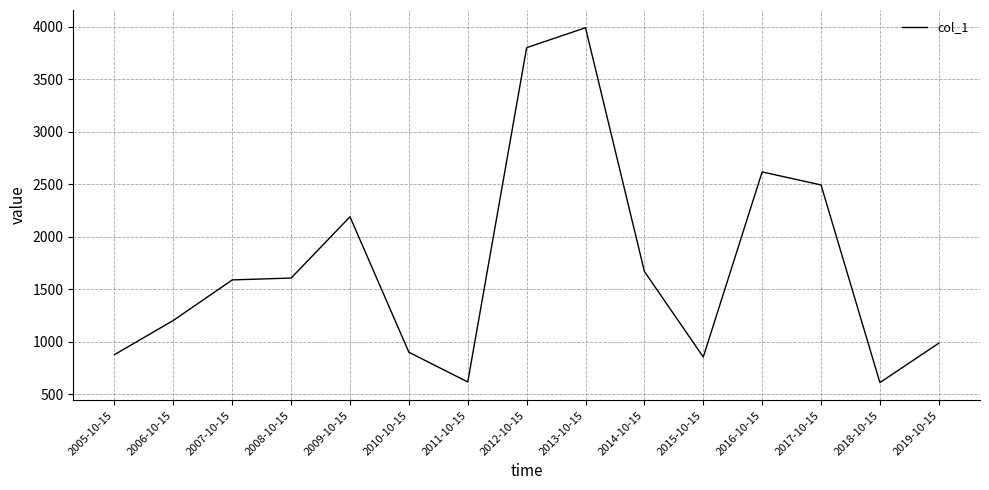

True or false: the data shows 1212.3 at 2005-10-15.

False